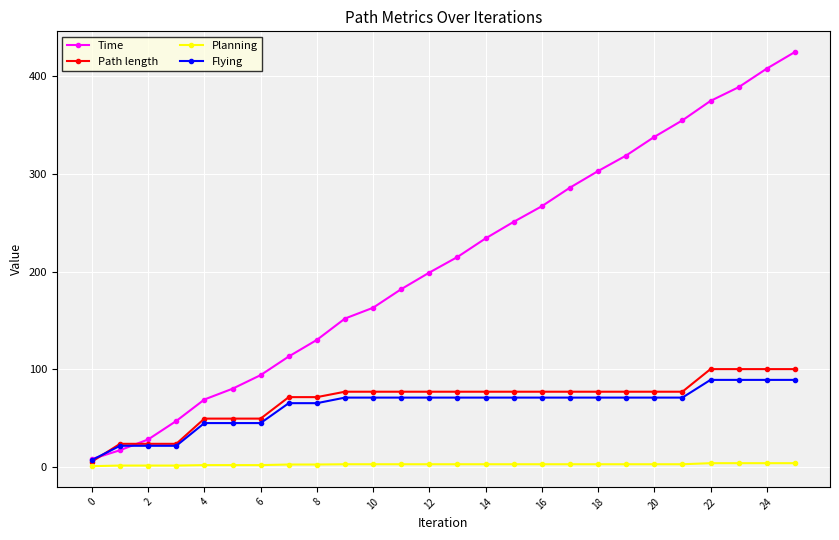

What is the highest value of the Path length series?

100.1